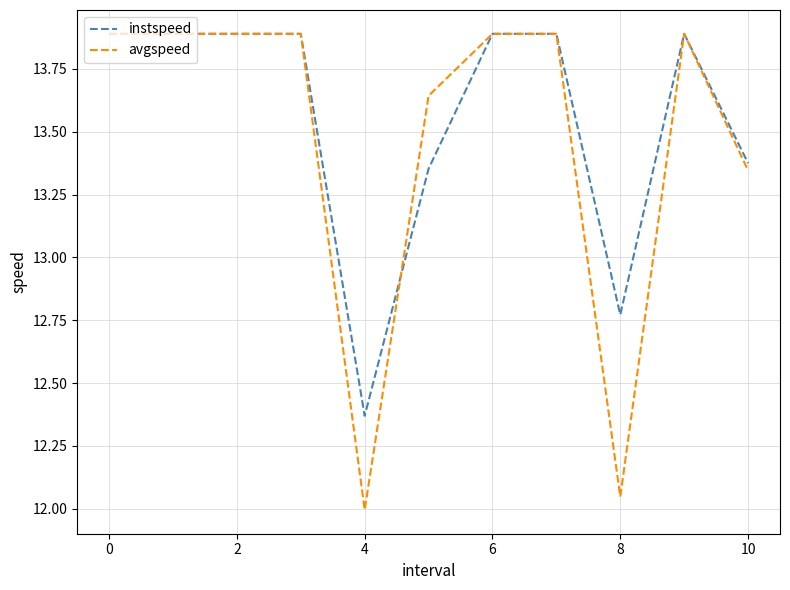

Which series has the largest range (max minus min)?

avgspeed